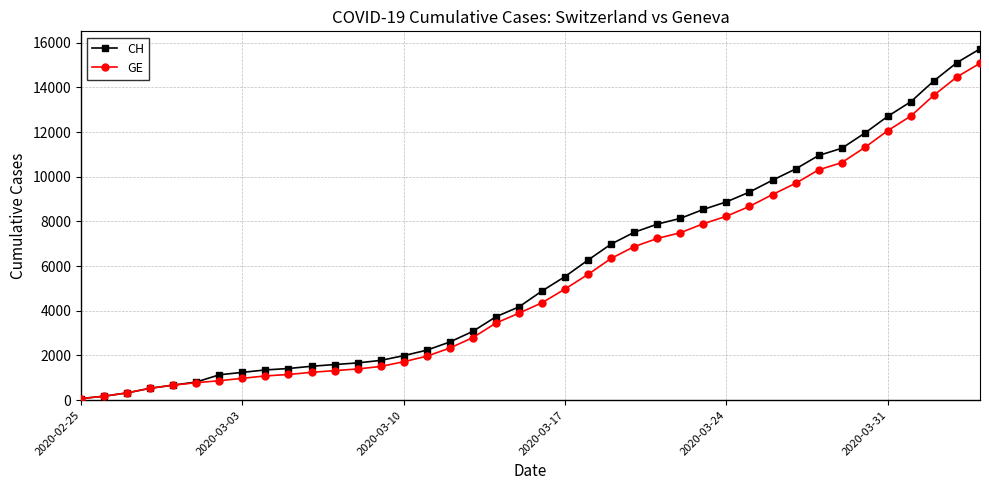

What is the highest value of the GE series?

15077